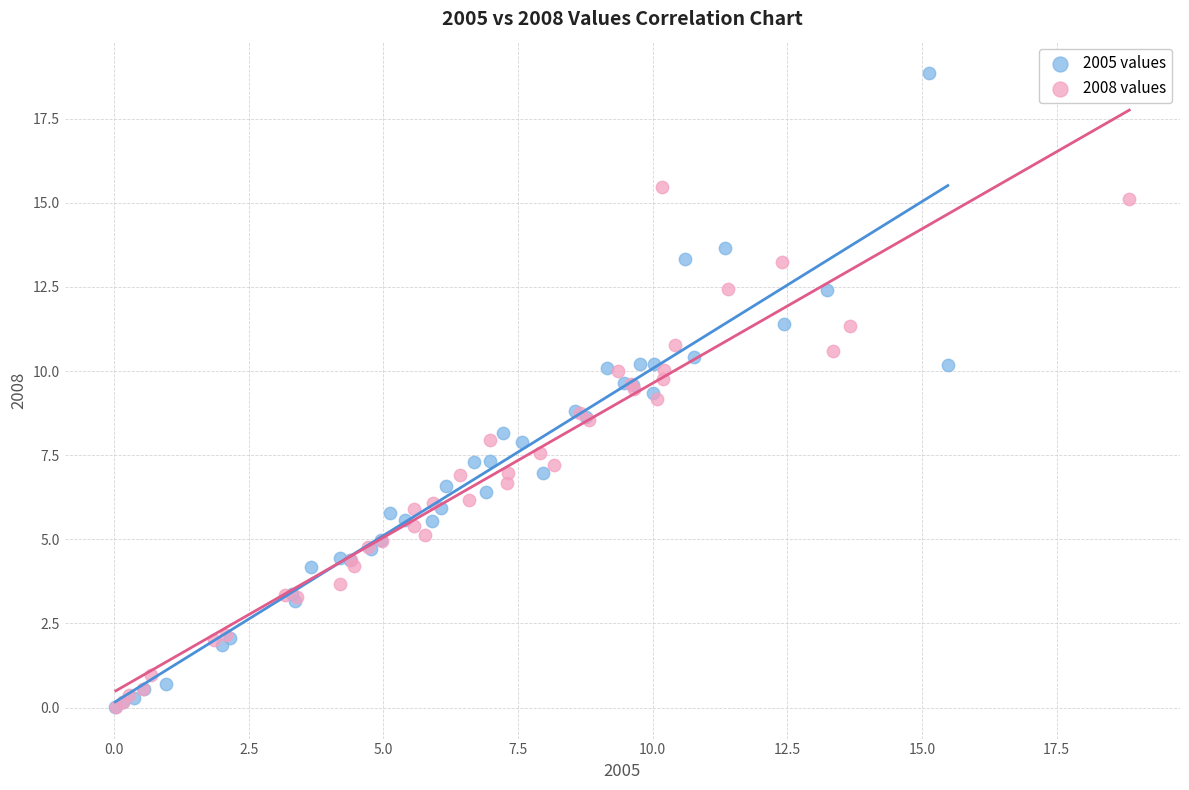

What are all the series names shown in the legend?

2005 values, 2008 values